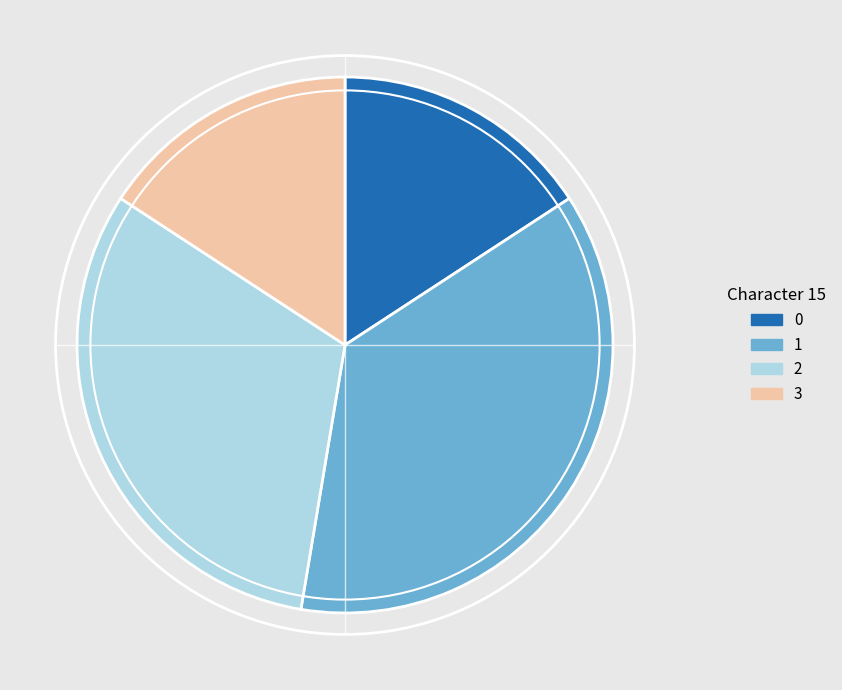

Is there any slice that represents more than half of the pie?

No